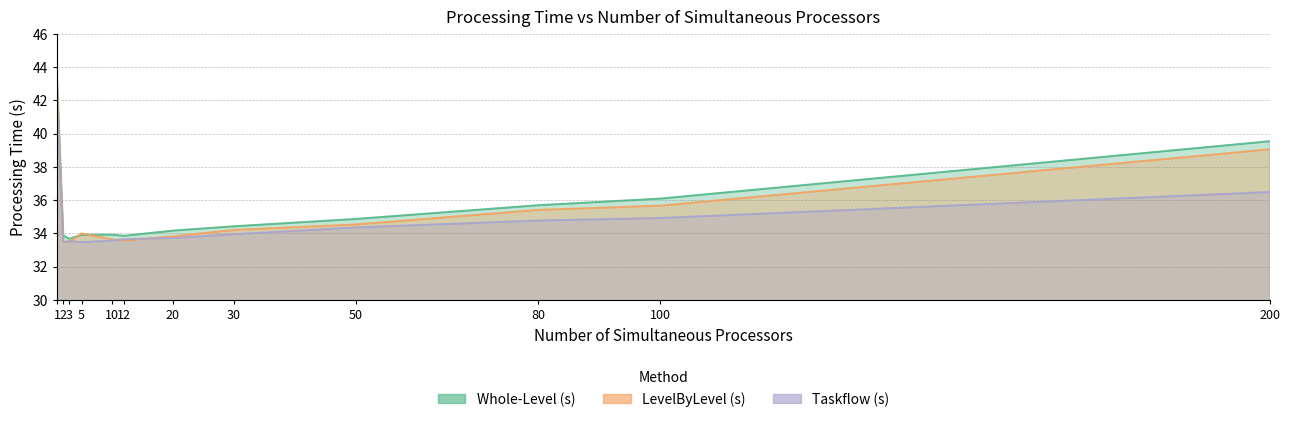

Where is the first local minimum for LevelByLevel (s)?

3